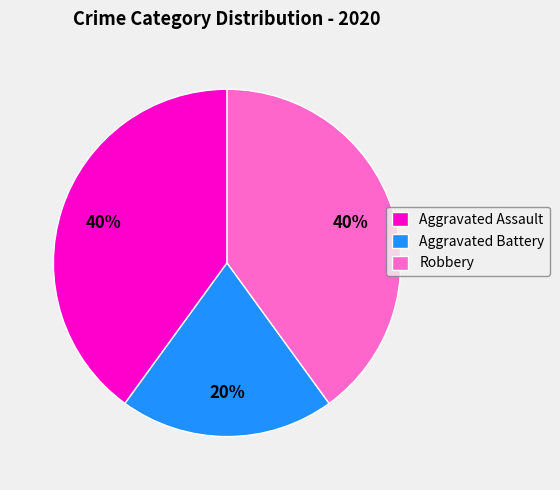

To the nearest percent, what portion does Robbery represent?

40%